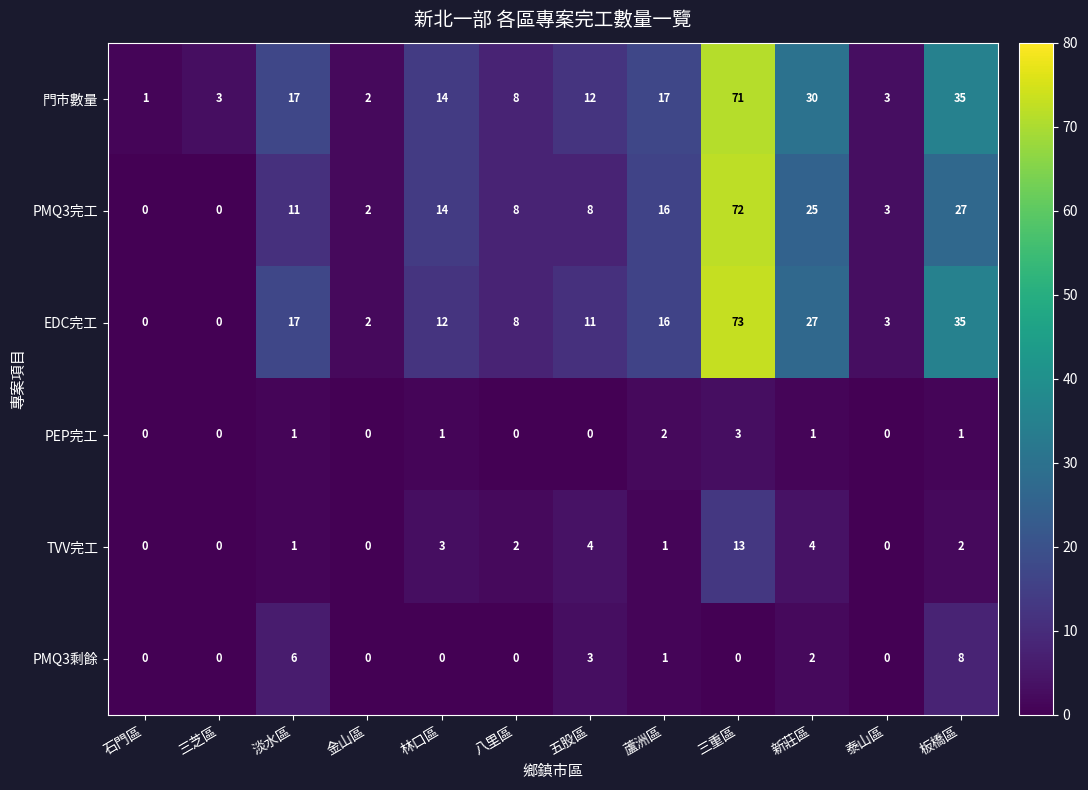

At which category is the sum across all series the highest?

三重區